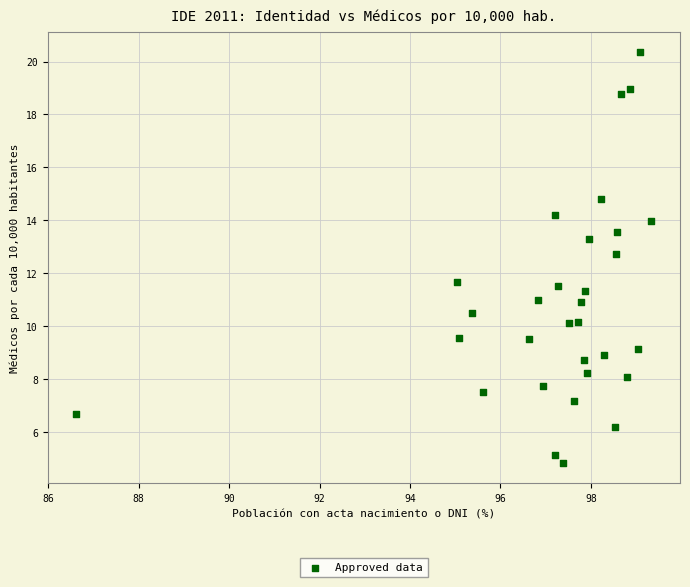

What Y value in the scatter plot is closest to 12?

11.7